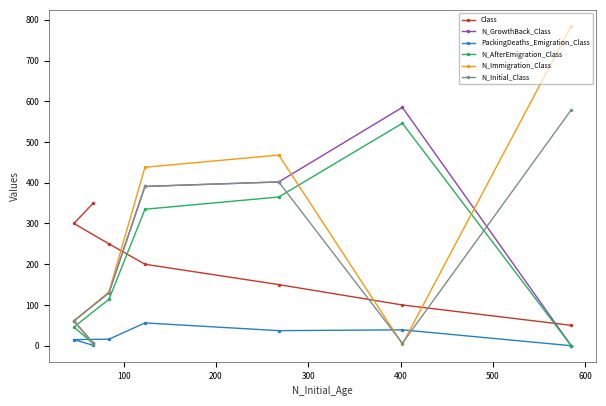

What are all the series names shown in the legend?

Class, N_GrowthBack_Class, PackingDeaths_Emigration_Class, N_AfterEmigration_Class, N_Immigration_Class, N_Initial_Class